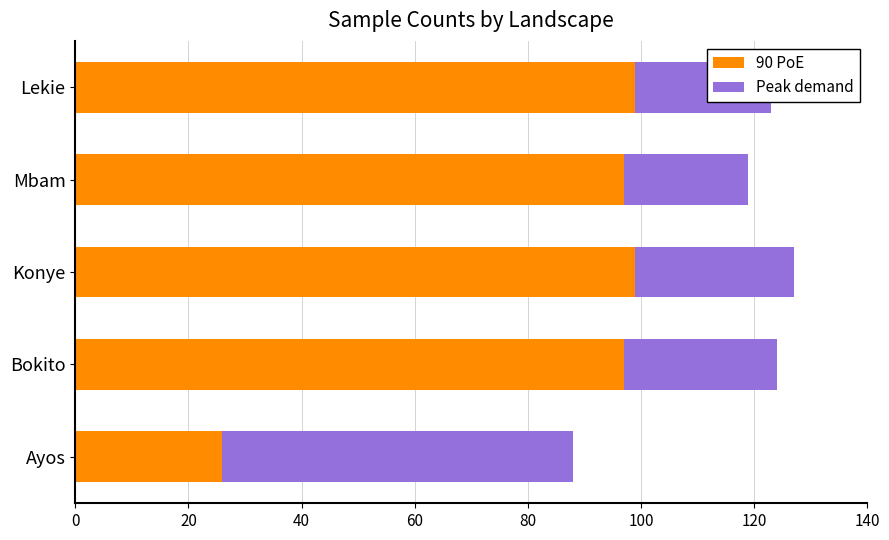

What is the lowest value of the 90 PoE series?

26